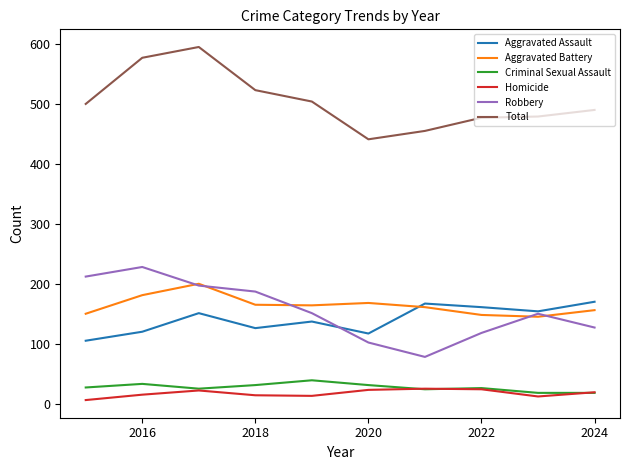

True or false: Criminal Sexual Assault and Aggravated Assault intersect in this chart.

False